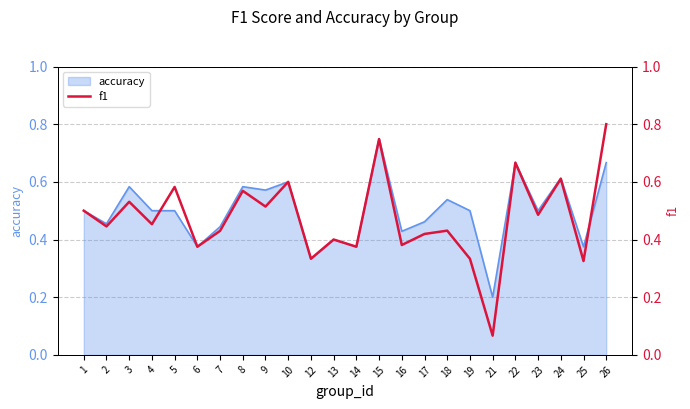

What is the sum of all values?

11.4